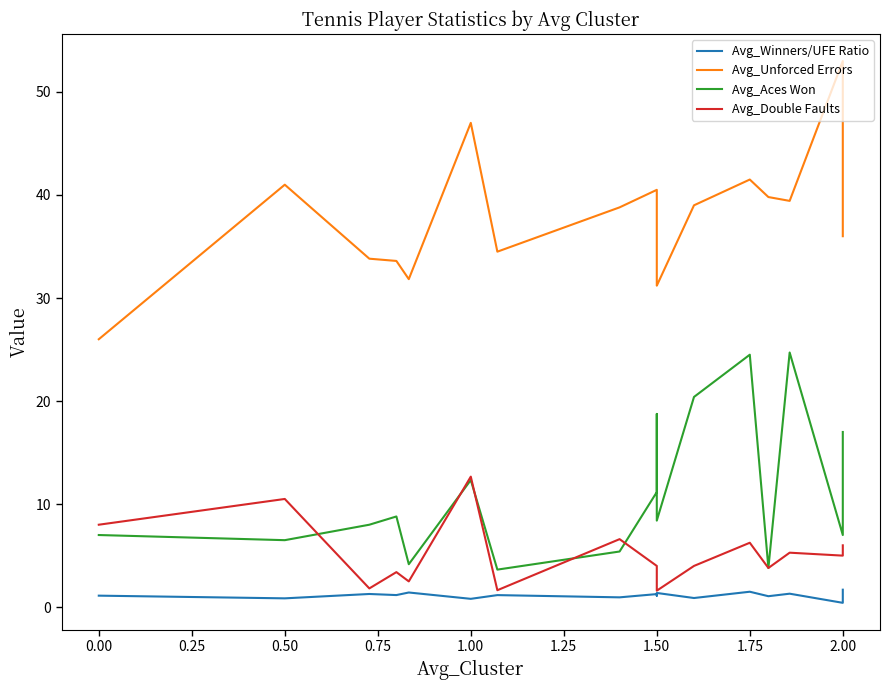

What is the value of the Avg_Unforced Errors point at the 6th from the left?

47.0